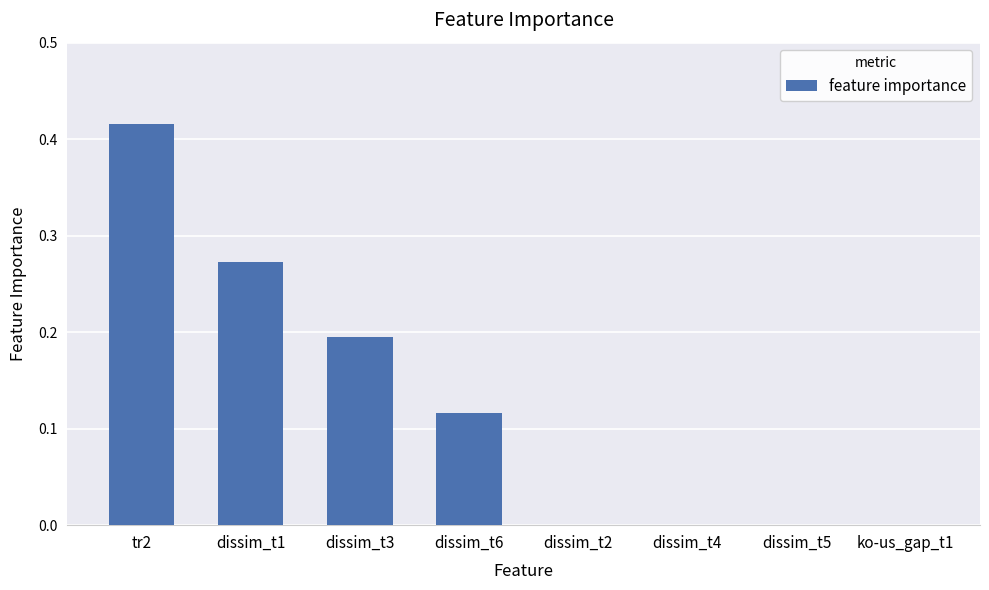

The chart shows a value of 0.2 at tr2. True or false?

False